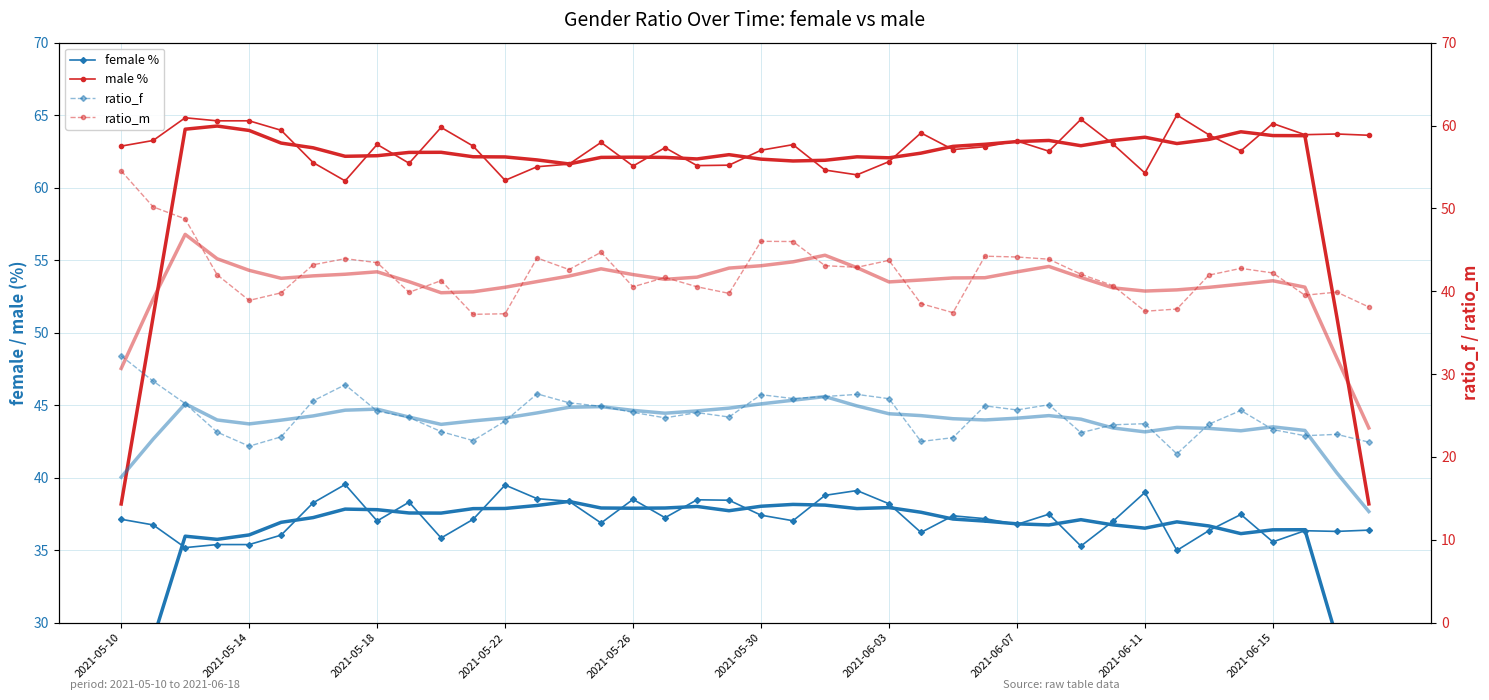

True or false: ratio_f has a value of 5.2 at 19.

False